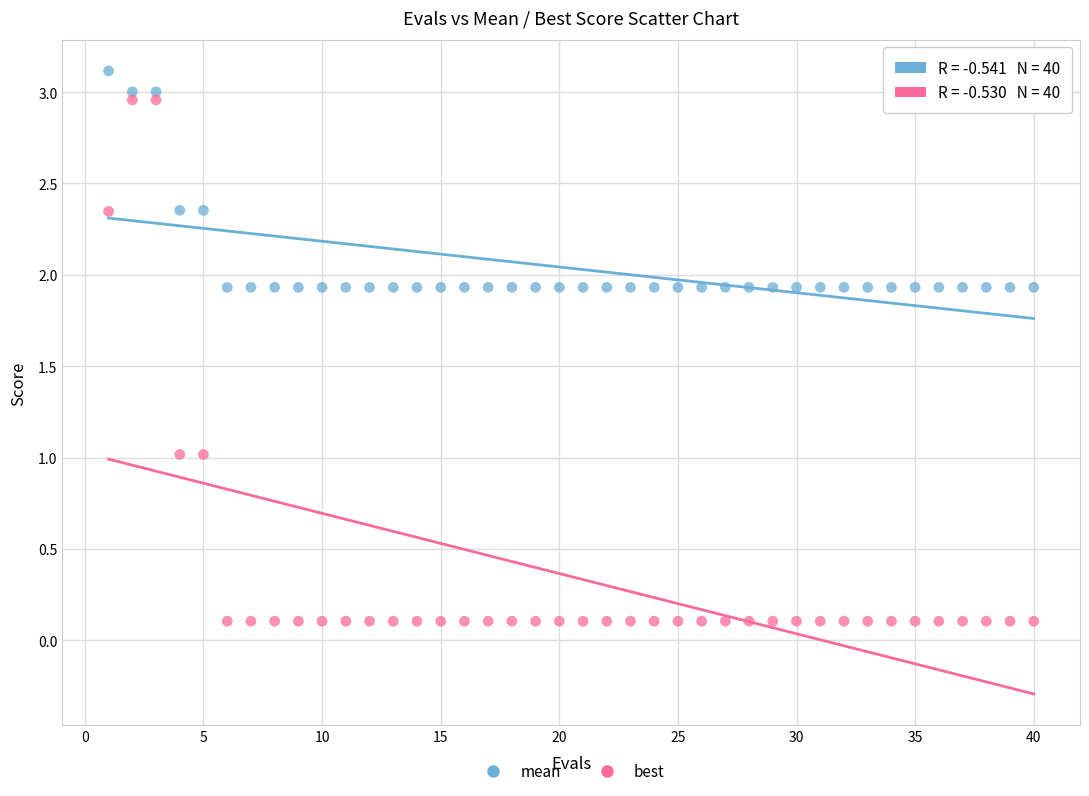

What are all the series names shown in the legend?

mean, best